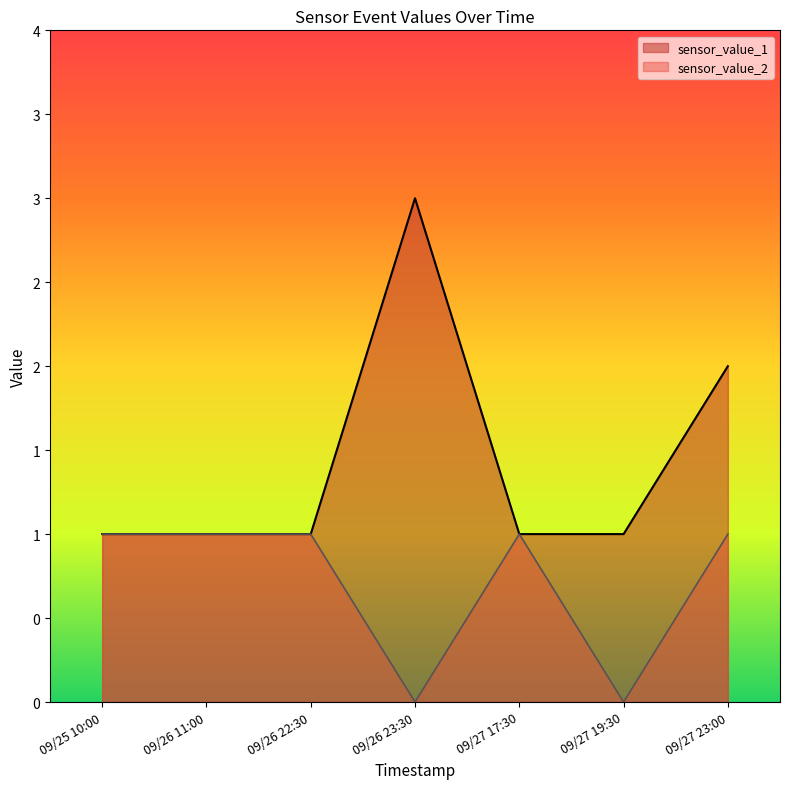

Reading left to right, transcribe all the data shown in this chart.

sensor_value_1: 1	1	1	3	1	1	2
sensor_value_2: 1	1	1	0	1	0	1